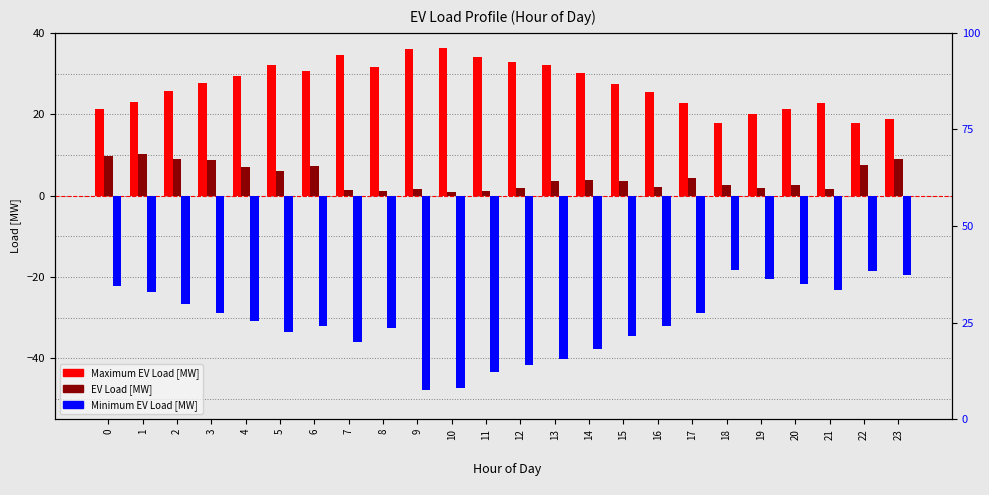

Rank the series by their maximum value, from lowest to highest.

Minimum EV Load [MW], EV Load [MW], Maximum EV Load [MW]